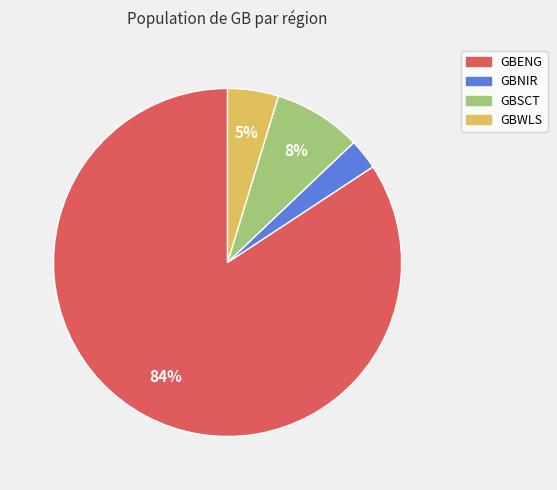

What is the smallest slice in the pie chart?

GBNIR